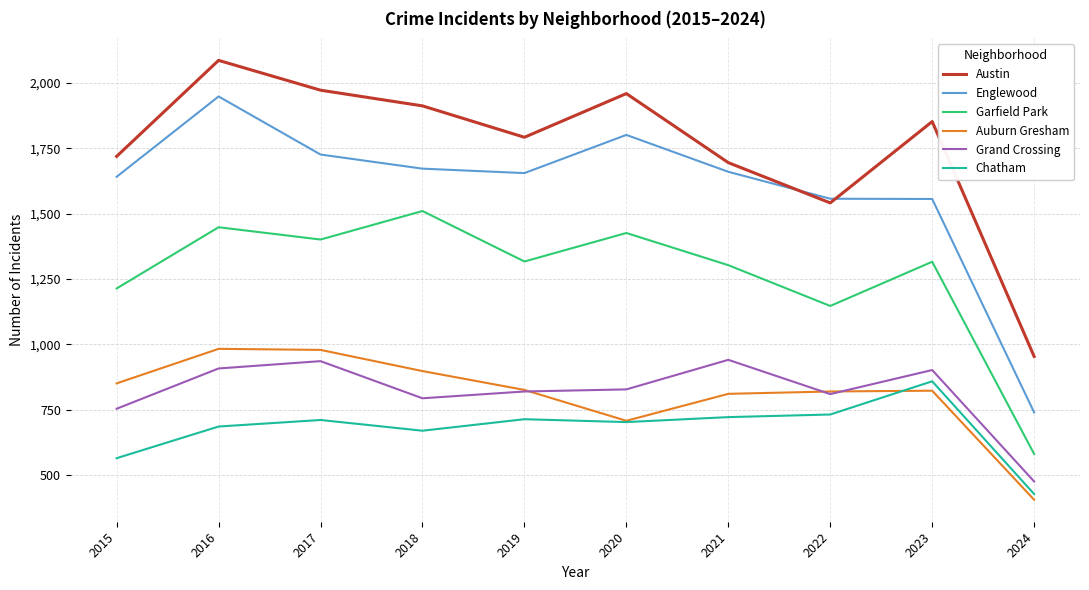

In Austin, how many points are lower than both neighbors (excluding endpoints)?

2